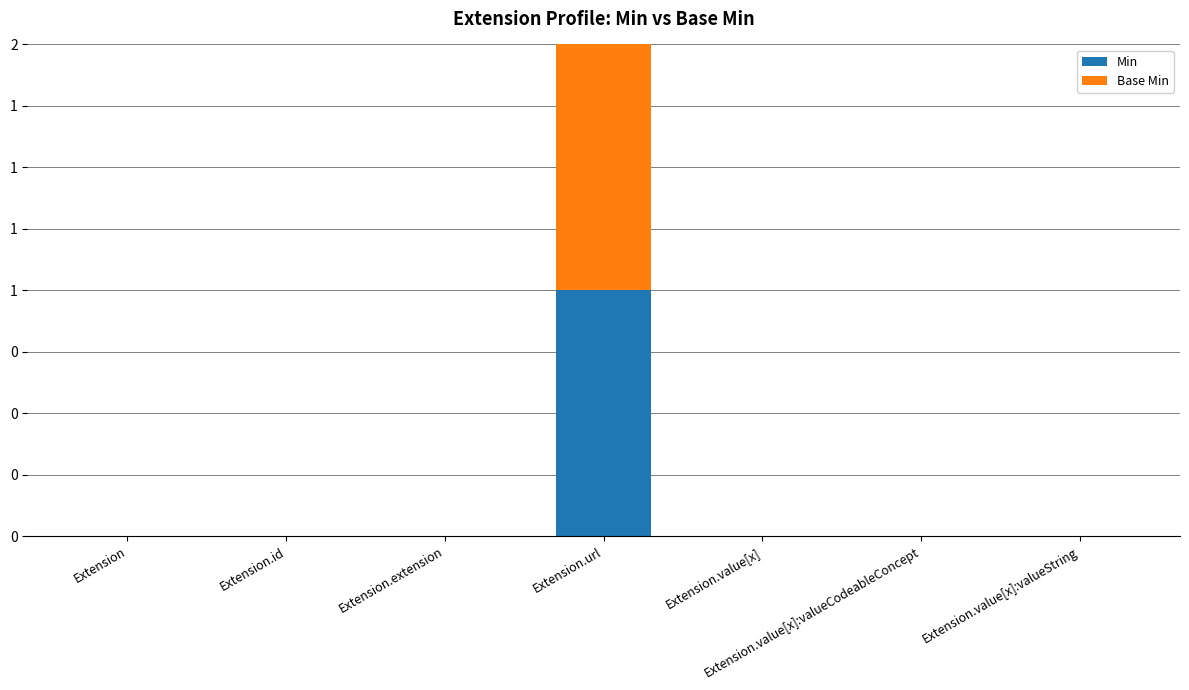

Does the chart contain stacked bars?

Yes